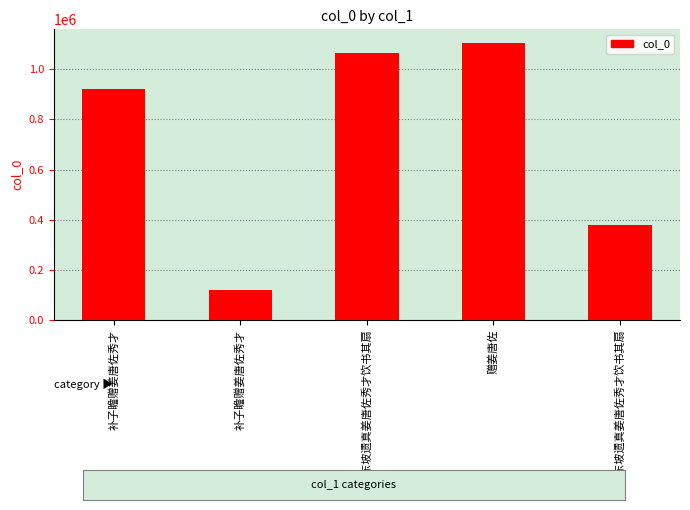

Does the chart contain any negative values?

No